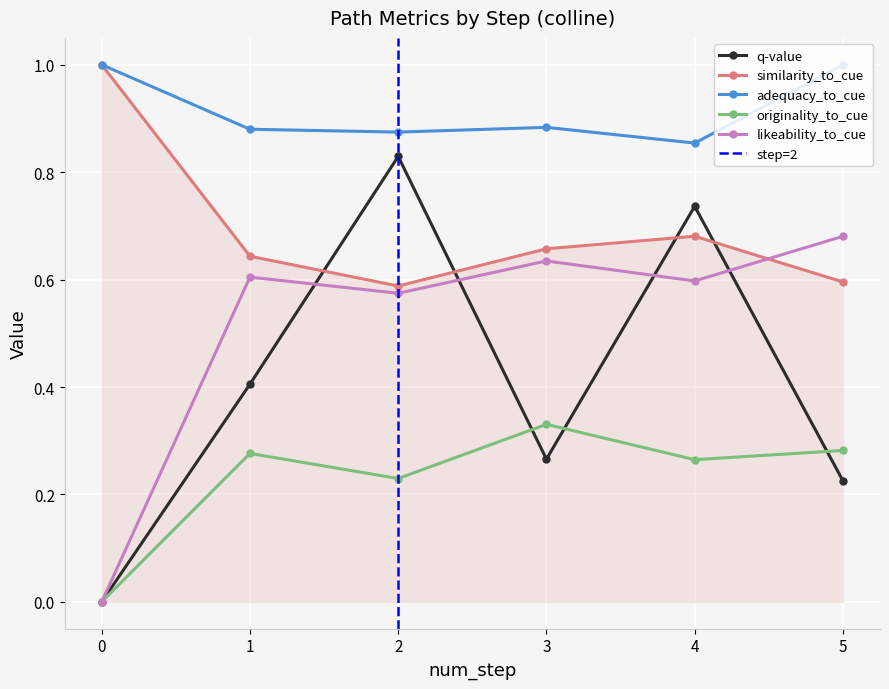

Is the value of likeability_to_cue at 3 greater than the value of adequacy_to_cue at 5?

No